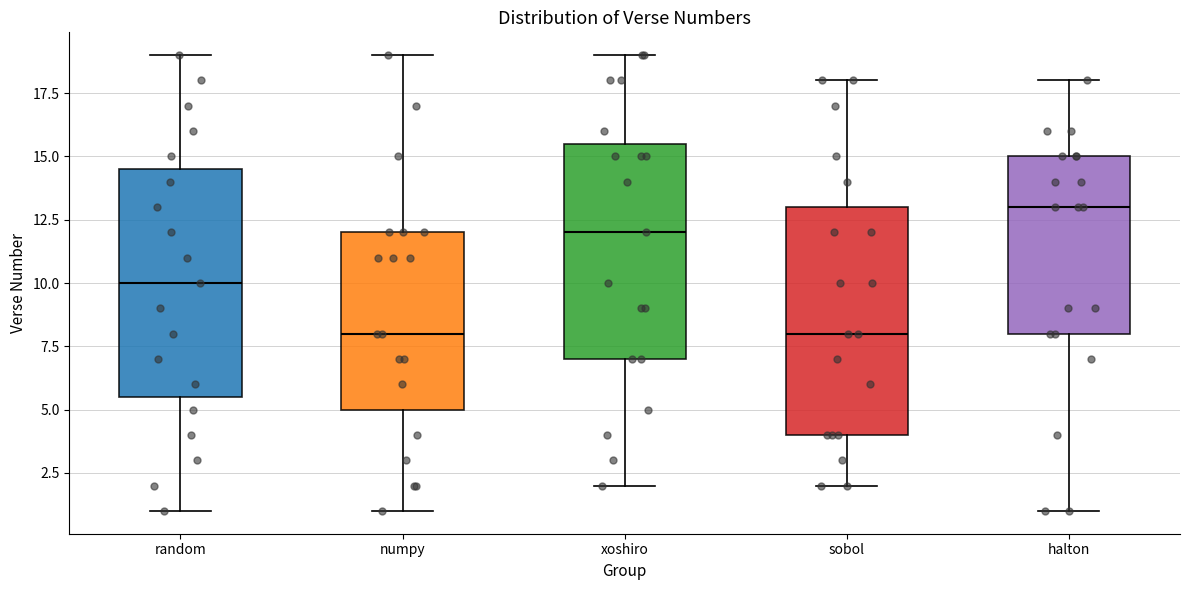

Where does the lower whisker of the box for random end on the y-axis? The values are not printed on the chart, so give them approximately, as read against the axis.

1.0